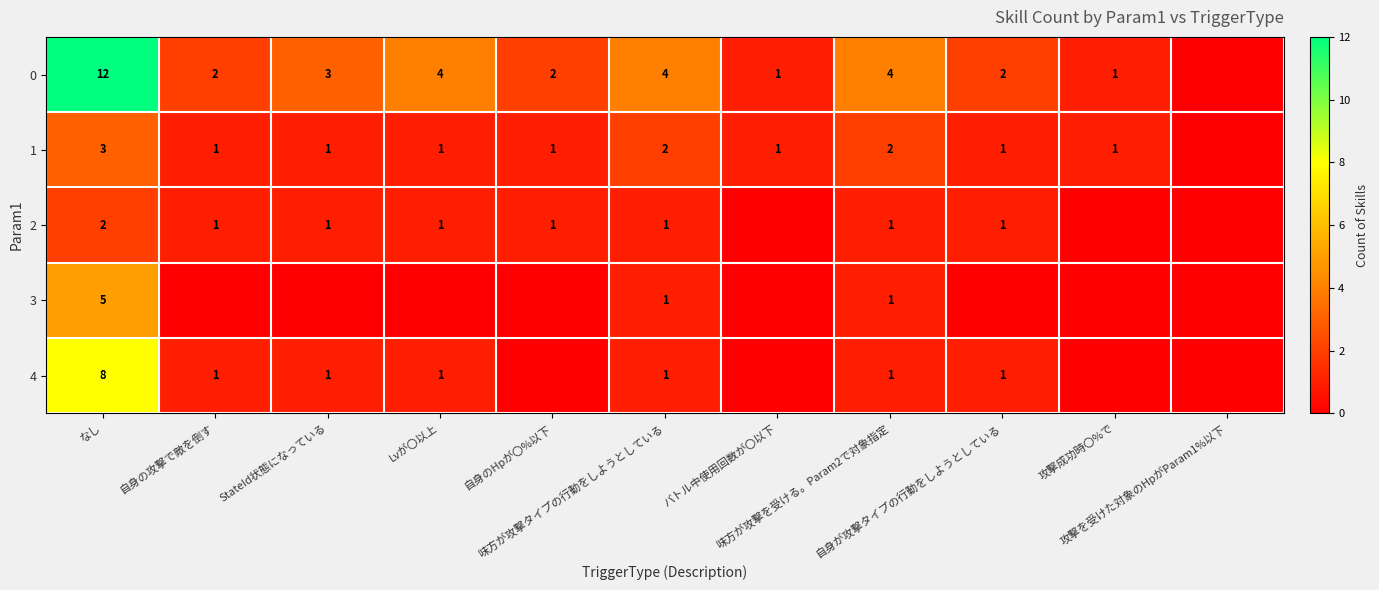

What is the spread (max minus min) of values at 自身の攻撃で敵を倒す?

2